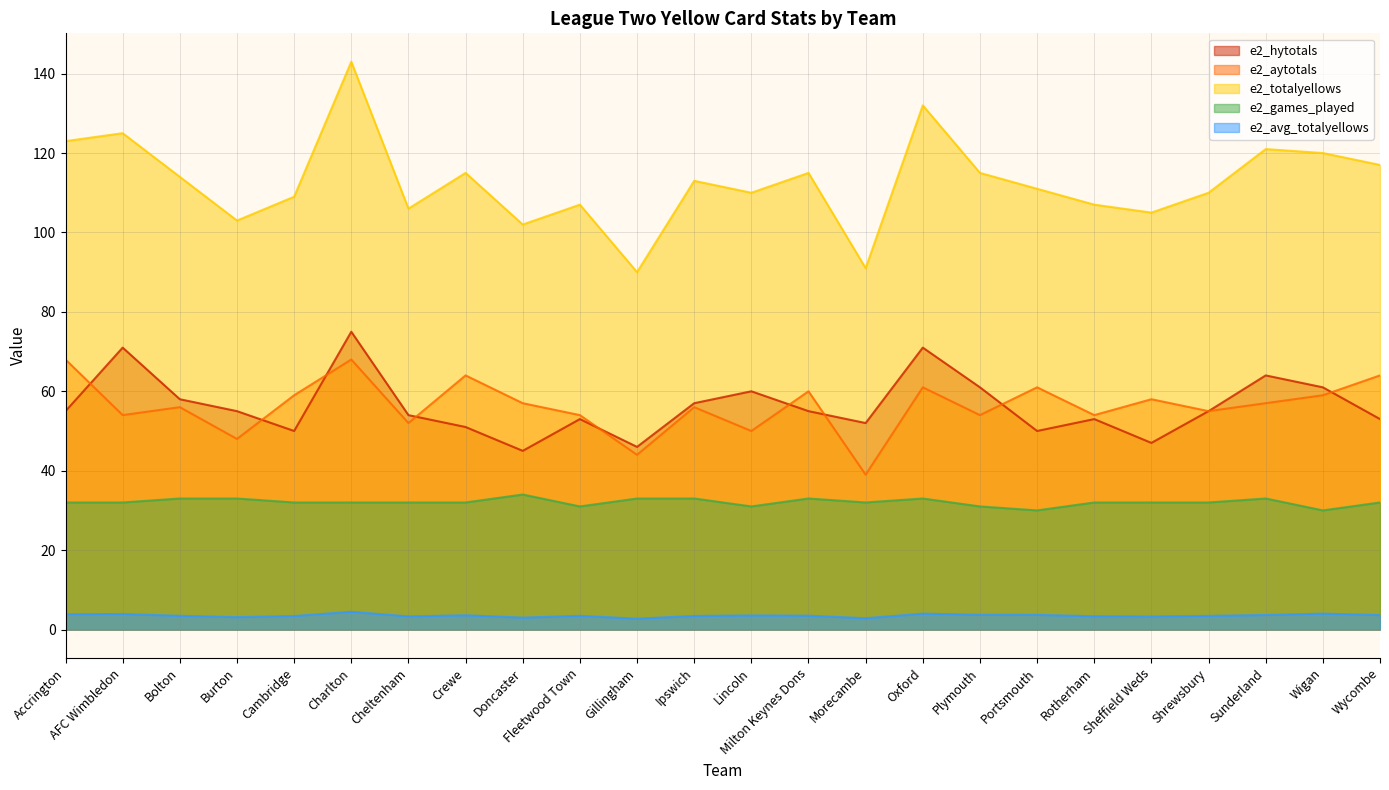

Does the chart display data point markers on the line(s)?

No